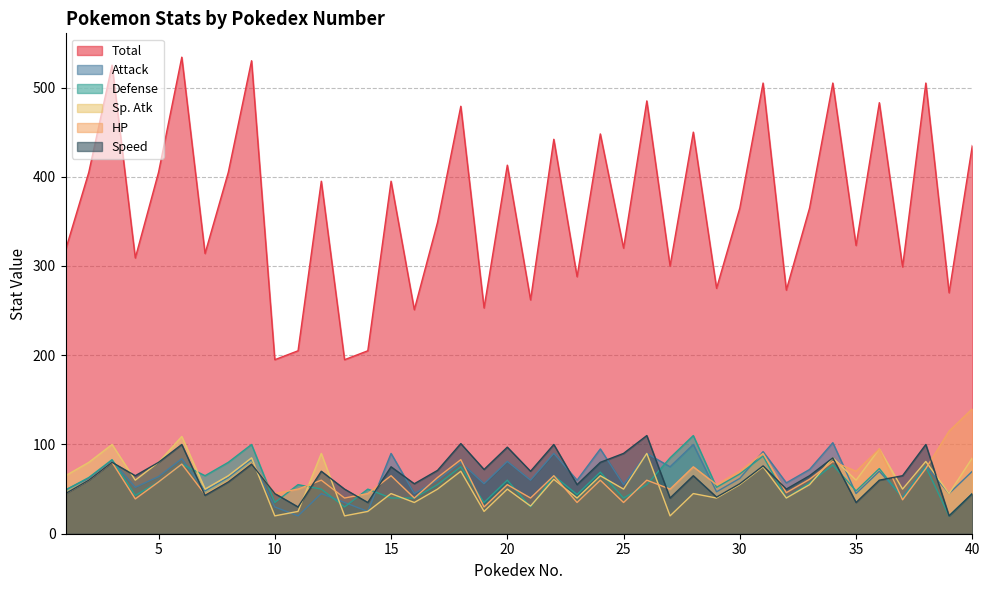

Reading left to right, transcribe all the data shown in this chart.

Total: 318	405	525	309	405	534	314	405	530	195	205	395	195	205	395	251	349	479	253	413	262	442	288	448	320	485	300	450	275	365	505	273	365	505	323	483	299	505	270	435
Attack: 49	62	82	52	64	84	48	63	83	30	20	45	35	25	90	45	60	80	56	81	60	90	60	95	55	90	75	100	47	62	92	57	72	102	45	70	41	76	45	70
Defense: 49	63	83	43	58	78	65	80	100	35	55	50	30	50	40	40	55	75	35	60	30	65	44	69	40	55	85	110	52	67	87	40	57	77	48	73	40	75	20	45
Sp. Atk: 65	80	100	60	80	109	50	65	85	20	25	90	20	25	45	35	50	70	25	50	31	61	40	65	50	90	20	45	40	55	75	40	55	85	60	95	50	81	45	85
HP: 45	60	80	39	58	78	44	59	79	45	50	60	40	45	65	40	63	83	30	55	40	65	35	60	35	60	50	75	55	70	90	46	61	81	70	95	38	73	115	140
Speed: 45	60	80	65	80	100	43	58	78	45	30	70	50	35	75	56	71	101	72	97	70	100	55	80	90	110	40	65	41	56	76	50	65	85	35	60	65	100	20	45